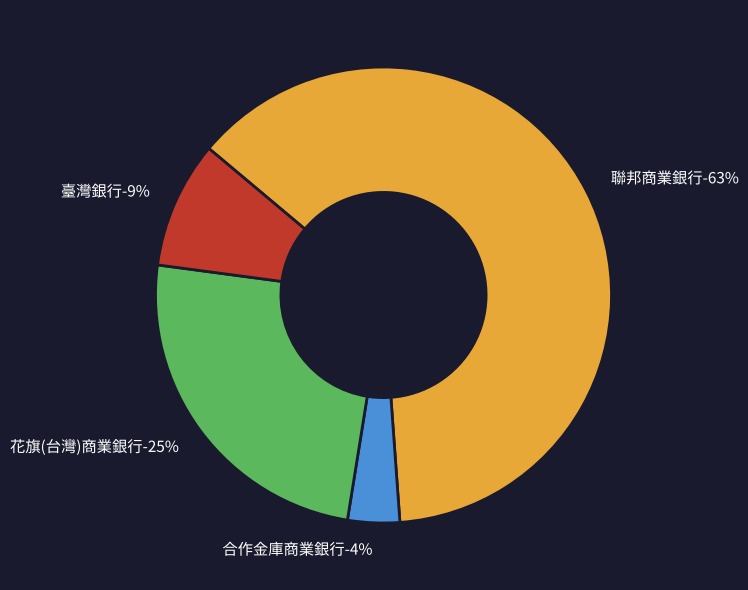

What is the smallest slice in the pie chart?

合作金庫商業銀行